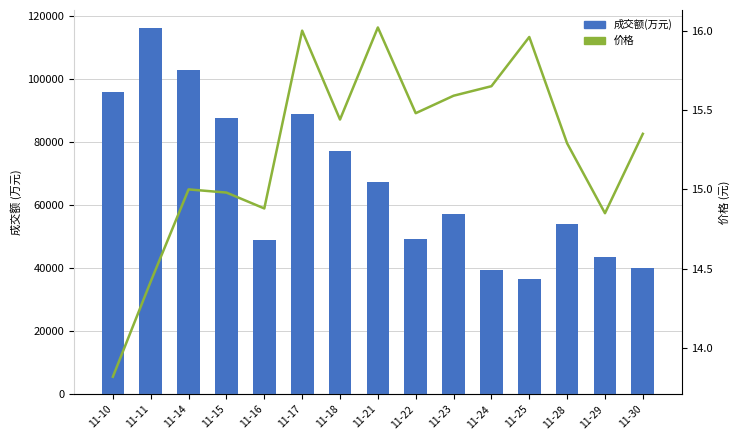

What is the average value of the 成交额(万元) series?

66988.5